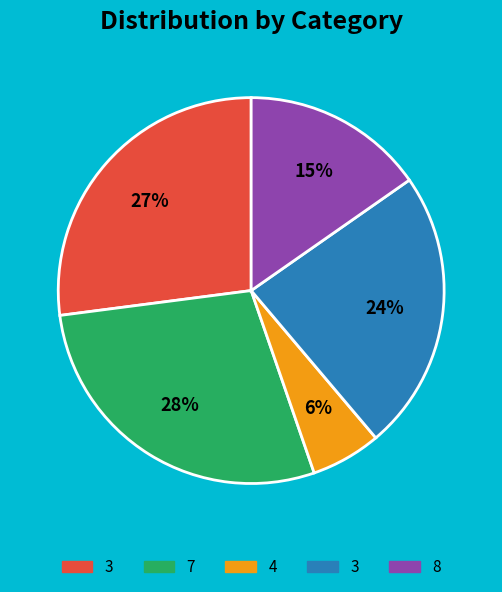

To the nearest percent, what is the average slice percentage?

20%